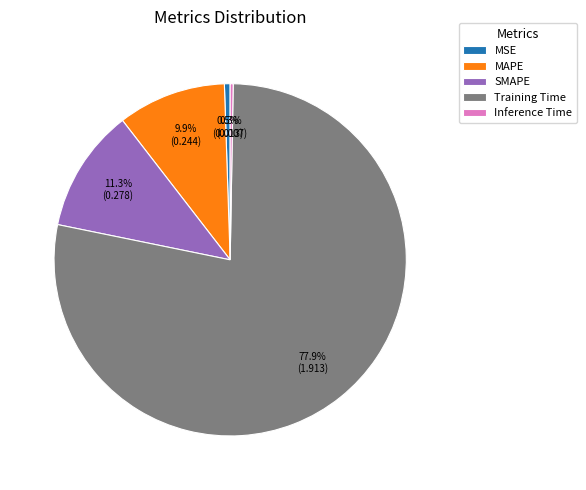

To the nearest percent, what is the difference between the MSE and MAPE slice percentages?

9%